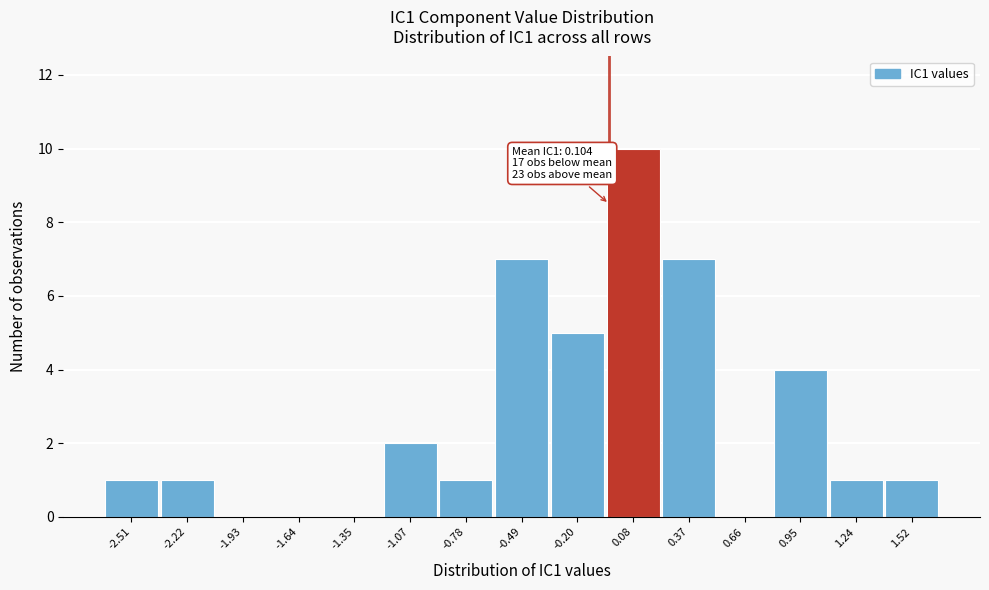

Reading left to right, list all the values displayed in this chart.

-2.51=1	-2.22=1	-1.93=0	-1.64=0	-1.35=0	-1.07=2	-0.78=1	-0.49=7	-0.20=5	0.08=10	0.37=7	0.66=0	0.95=4	1.24=1	1.52=1